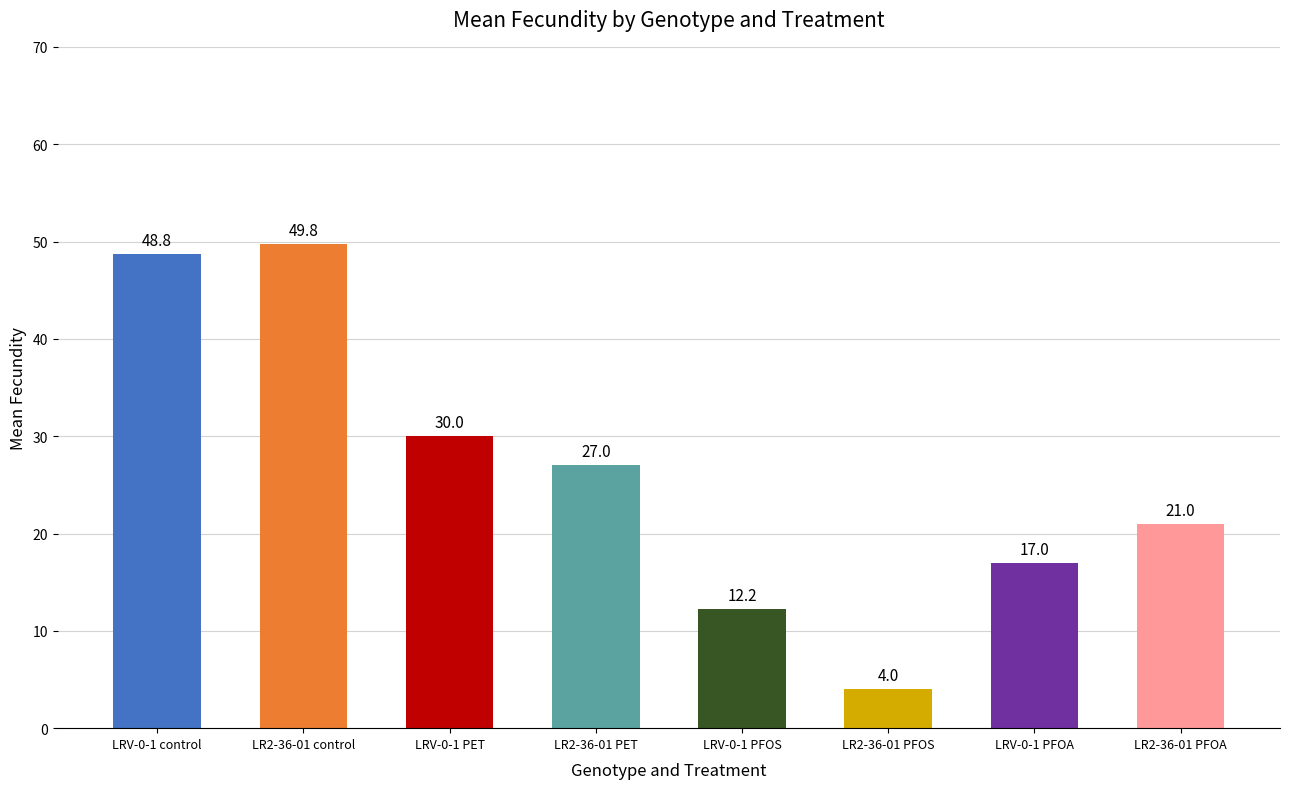

How many distinct data groups are displayed?

1